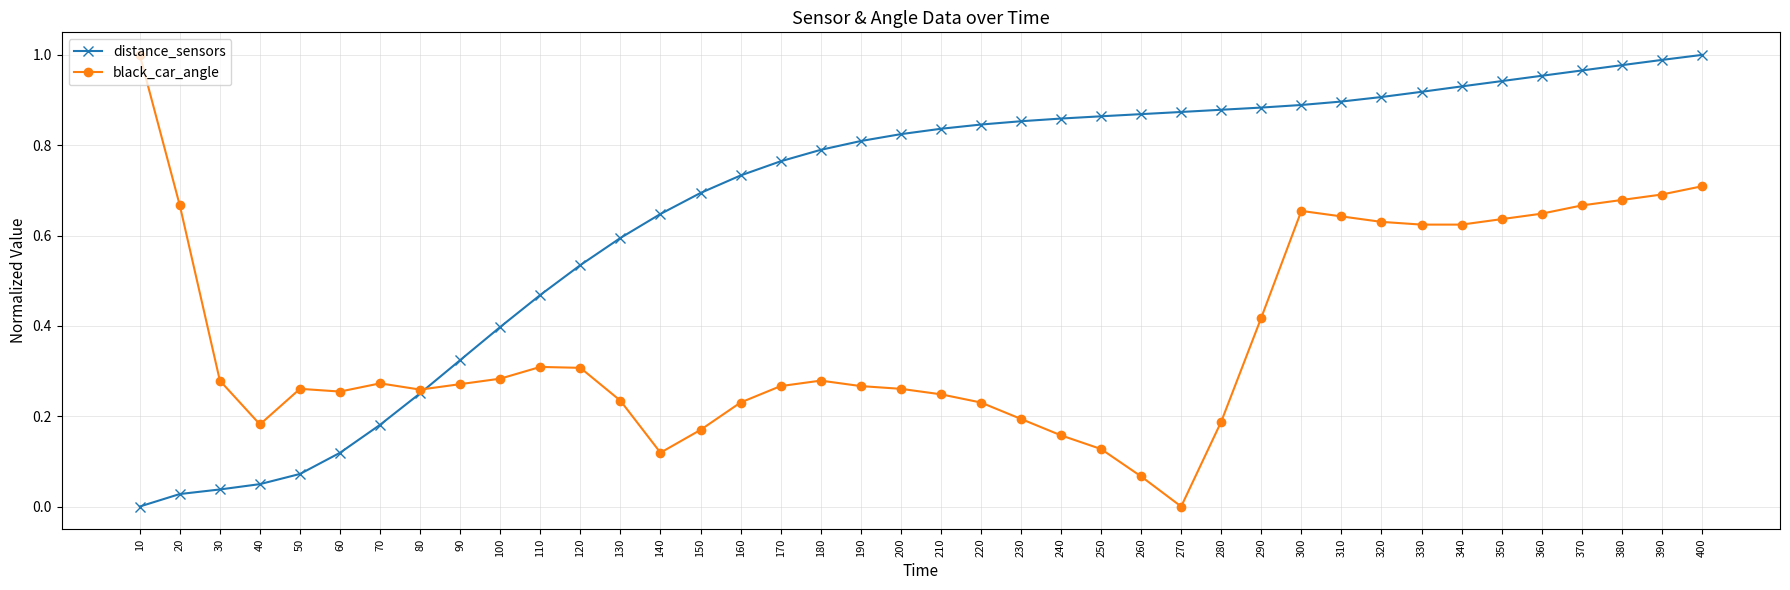

At how many categories does at least one series exceed 0?

40